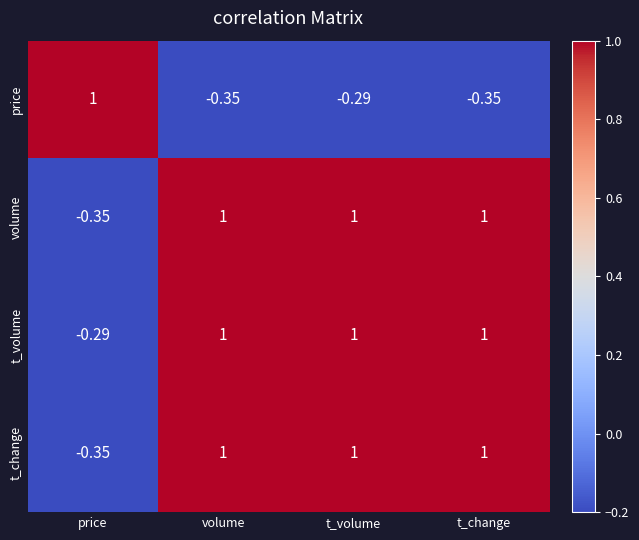

At which label is price closest to 0?

t_volume